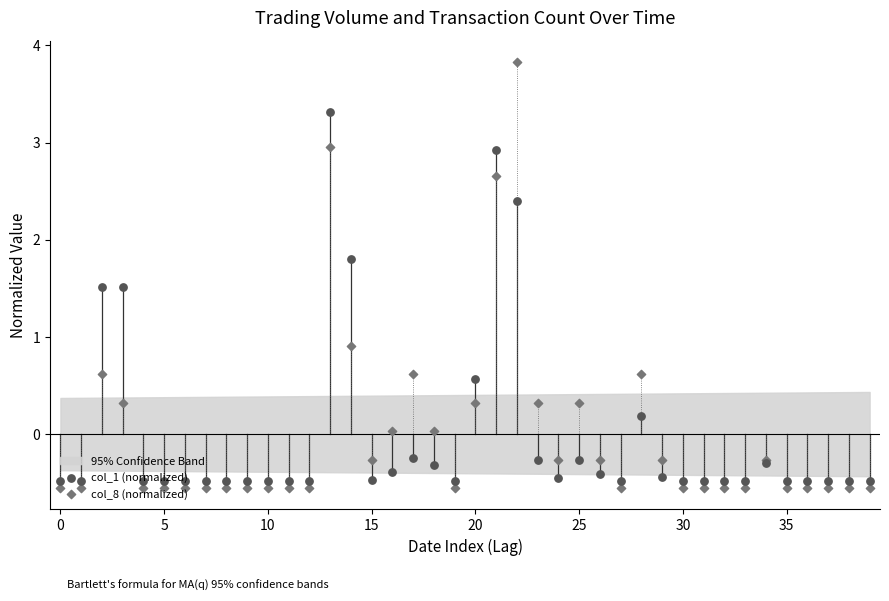

Is the value of col_8 (normalized) at 19 greater than the value of col_1 (normalized) at 9?

No